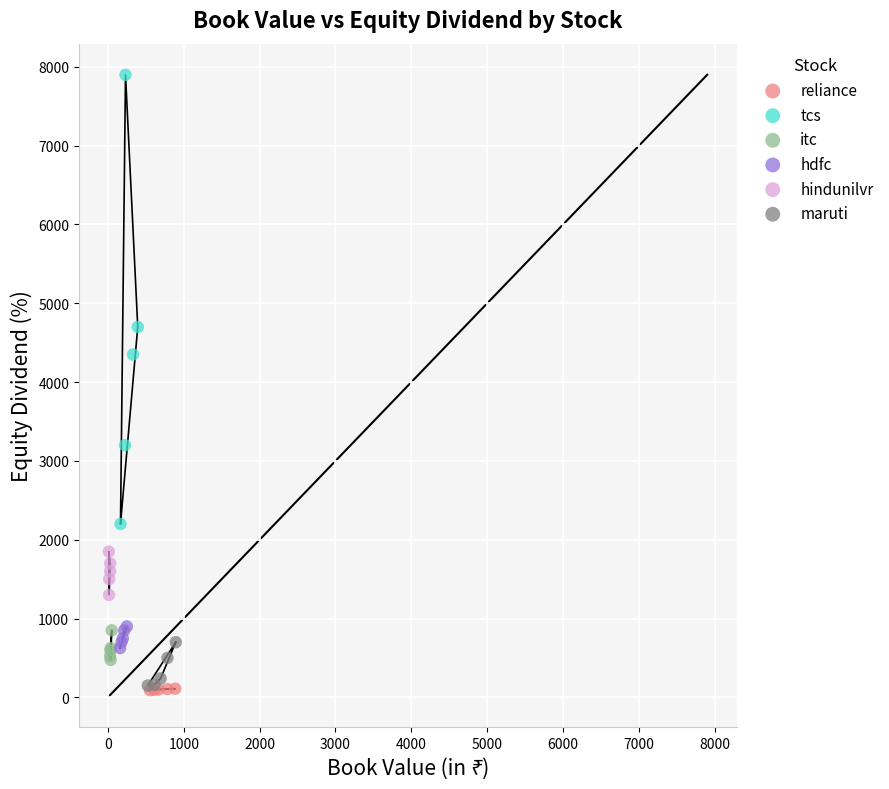

Which series has the widest spread of Y values?

tcs